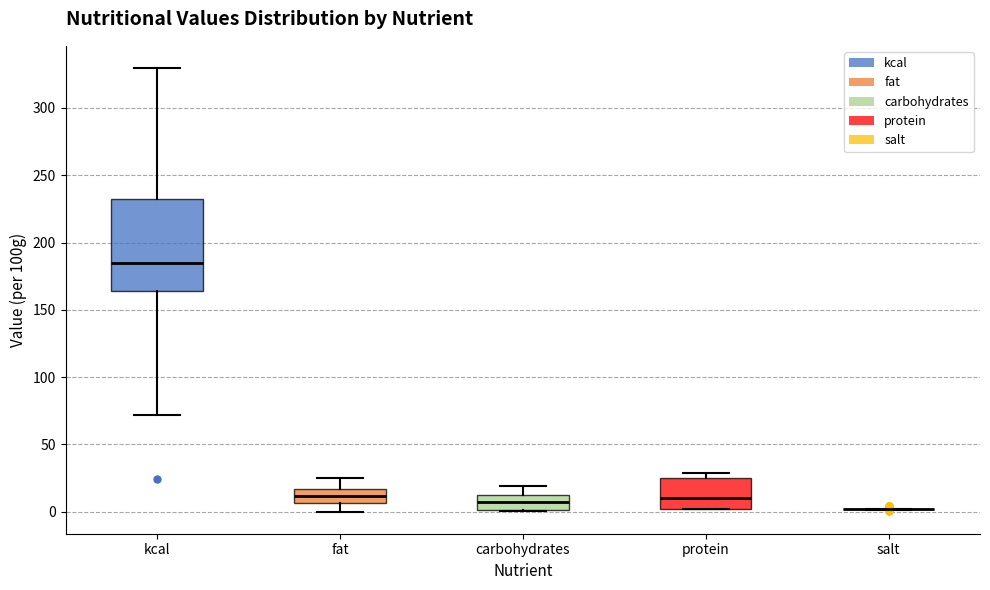

Reading left to right, read every box against the y-axis: the position of its median line, the range the box covers, and the ends of its whiskers. The values are not printed on the chart, so give them approximately, as read against the axis.

kcal: median 185, box 165 to 230, whiskers 70 to 330
fat: median 10, box 5 to 15, whiskers 0 to 25
carbohydrates: median 5, box 0 to 10, whiskers 0 to 20
protein: median 10, box 0 to 25, whiskers 0 to 30
salt: box collapsed to a line at 0, whiskers 0 to 0